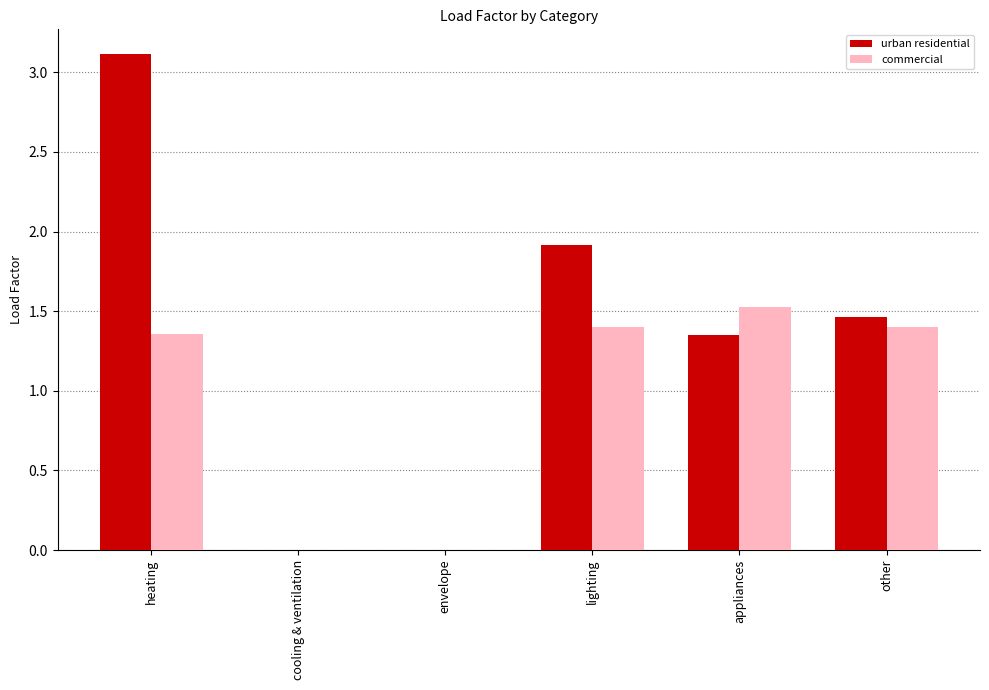

What is the maximum value shown in the chart?

3.1